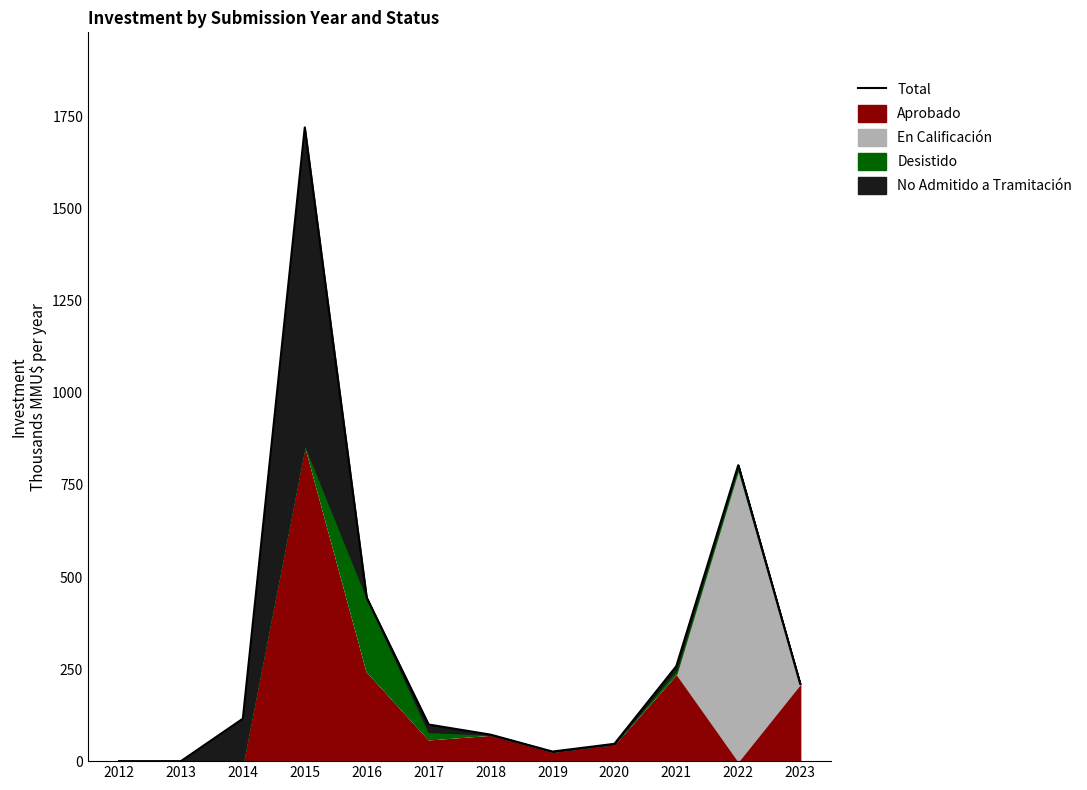

What is the value of the 9th point from the left?

47.0